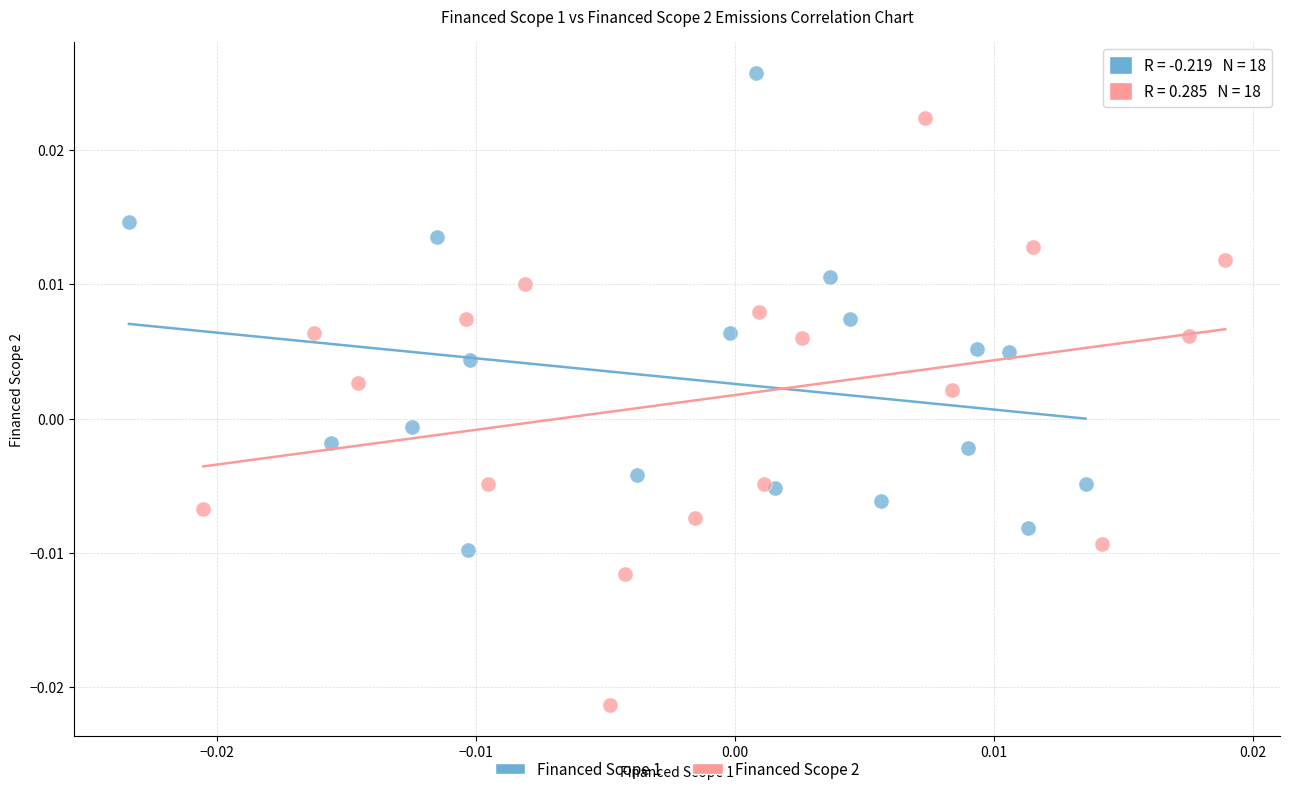

Which series reaches the minimum Y coordinate?

Financed Scope 2